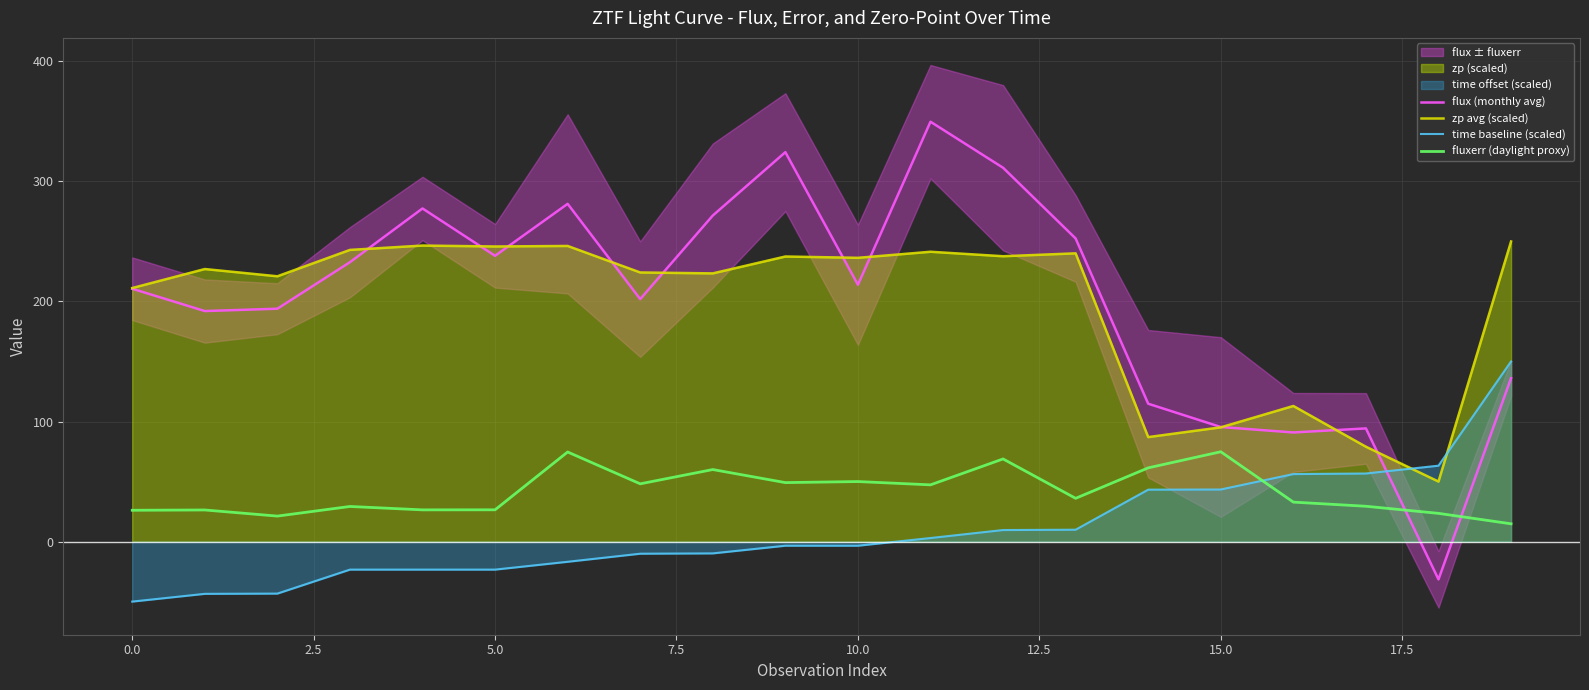

True or false: fluxerr (daylight proxy) and zp avg (scaled) cross at least once.

False